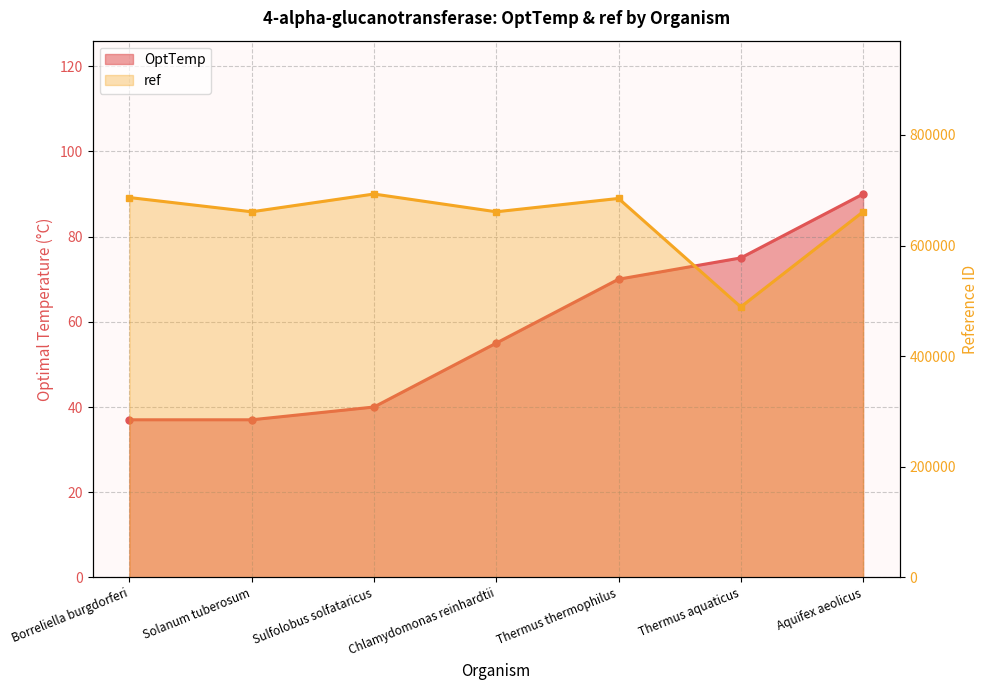

Between Thermus thermophilus and Solanum tuberosum, which is larger?

Thermus thermophilus